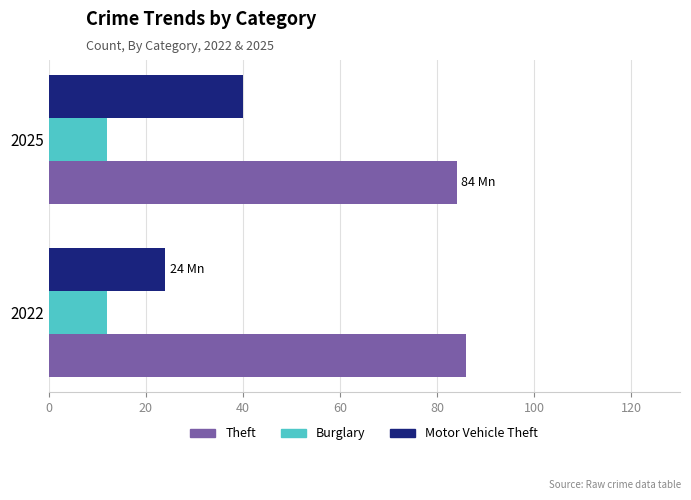

At 2025, list the series in order from smallest to largest.

Burglary, Motor Vehicle Theft, Theft